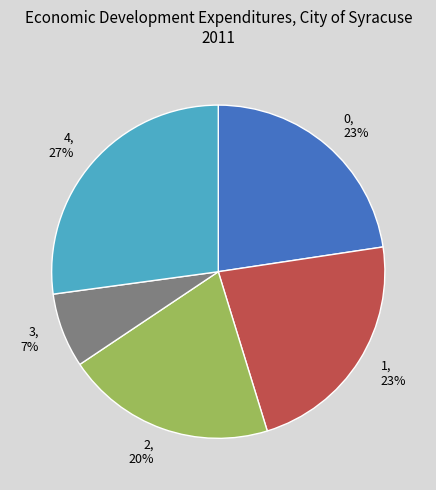

What percentage is the 2 slice, to the nearest percent?

20%